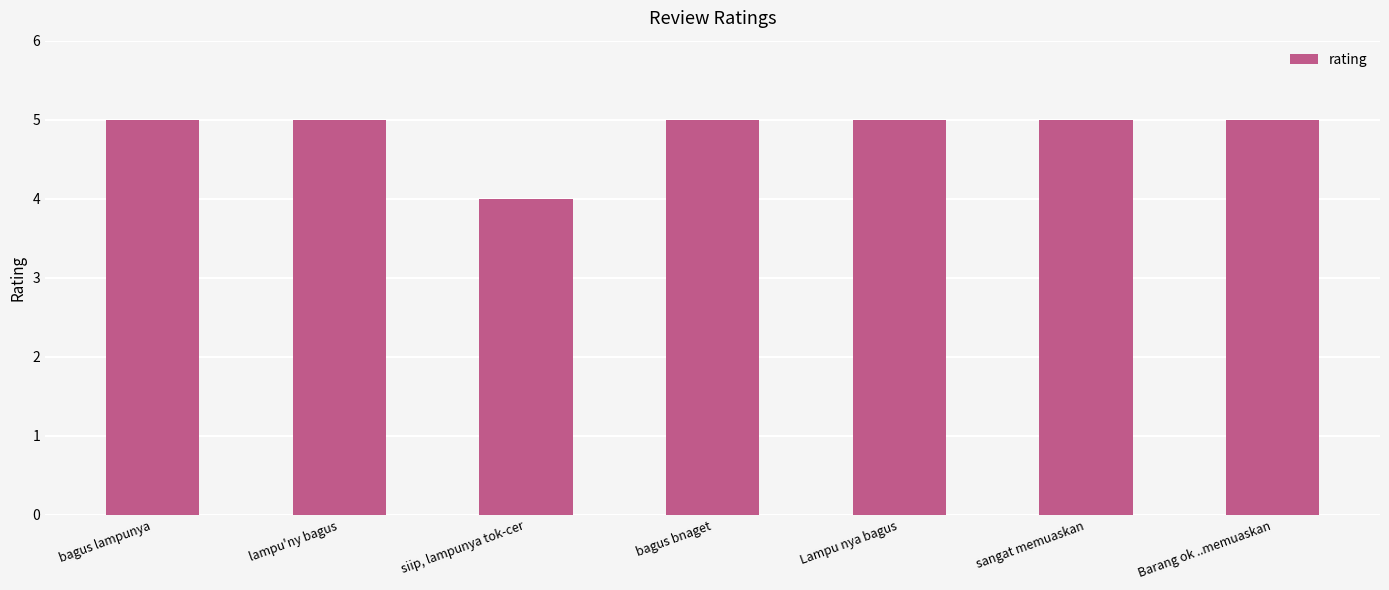

At which label is the value closest to 4?

siip, lampunya tok-cer